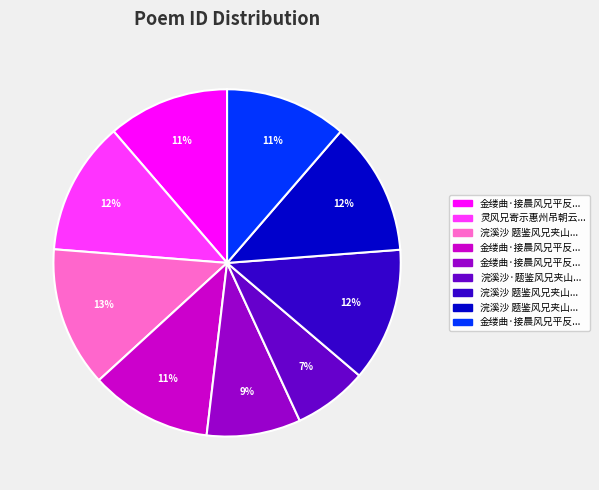

How many slices are in this pie chart?

9